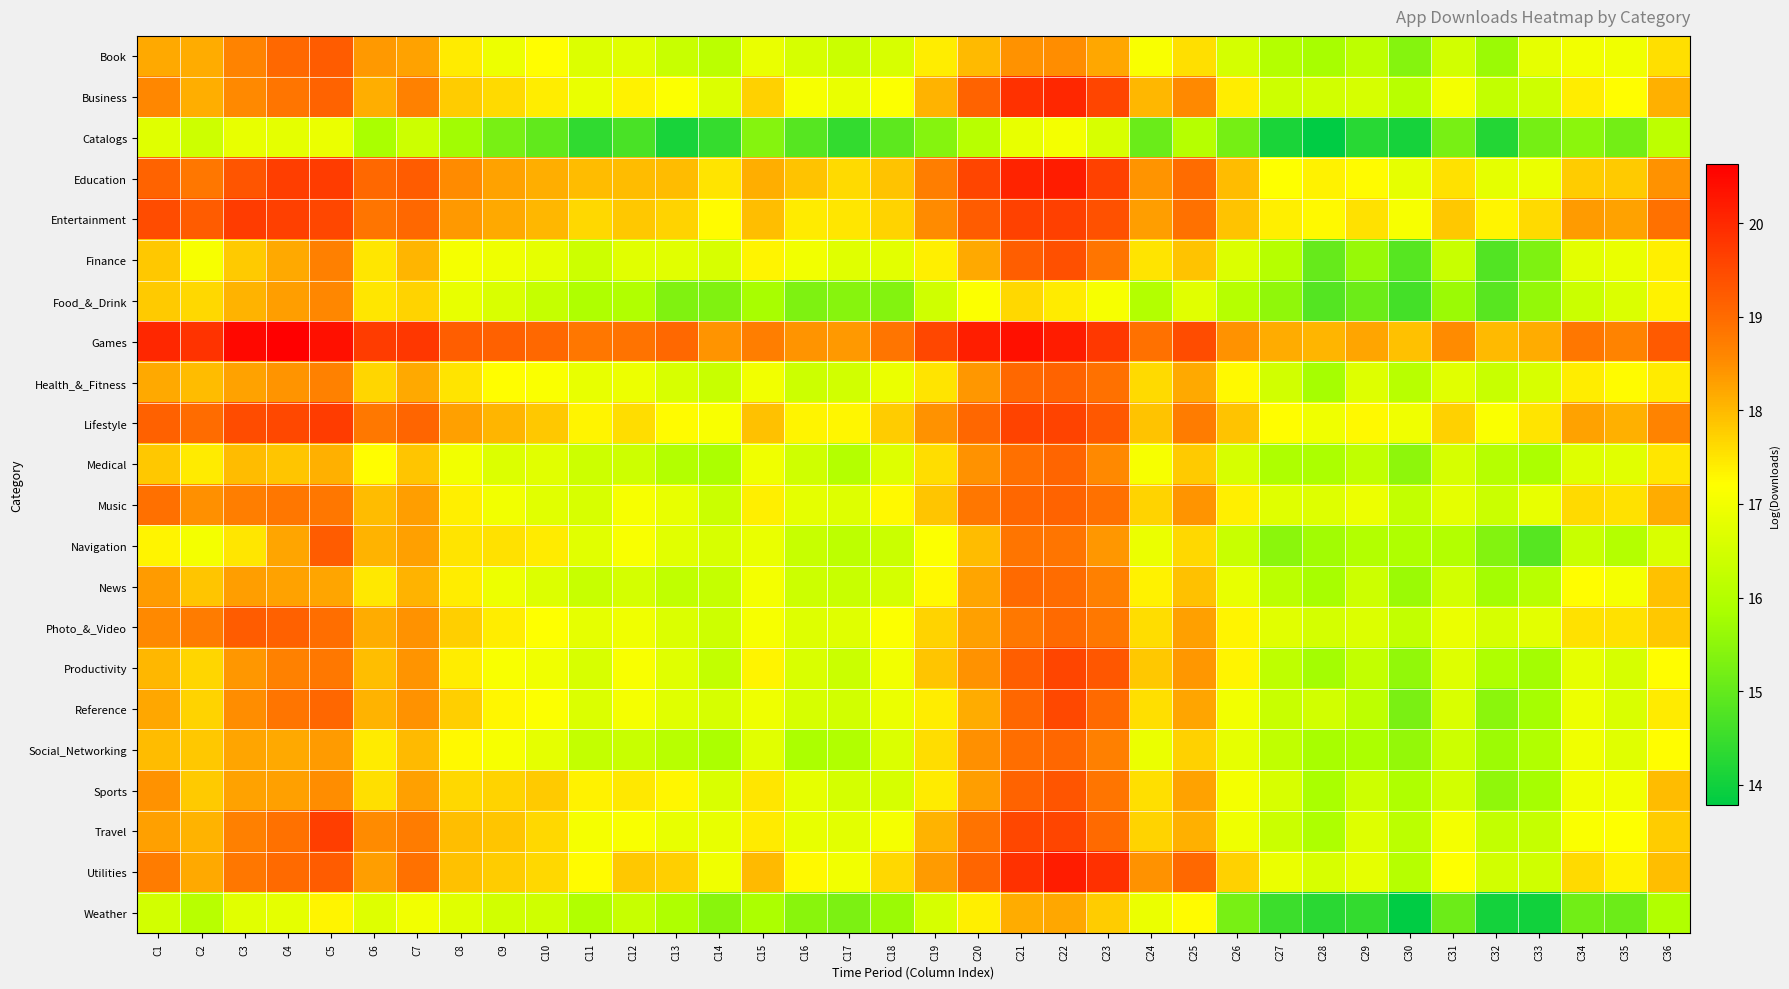

What is the smallest value displayed?

13.8